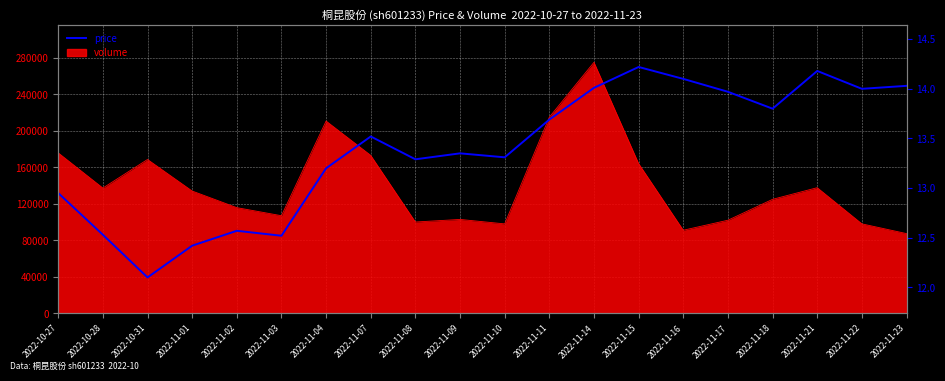

Reading left to right, what are all the values shown in this chart?

12.9	12.5	12.1	12.4	12.6	12.5	13.2	13.5	13.3	13.3	13.3	13.7	14.0	14.2	14.1	14.0	13.8	14.2	14.0	14.0